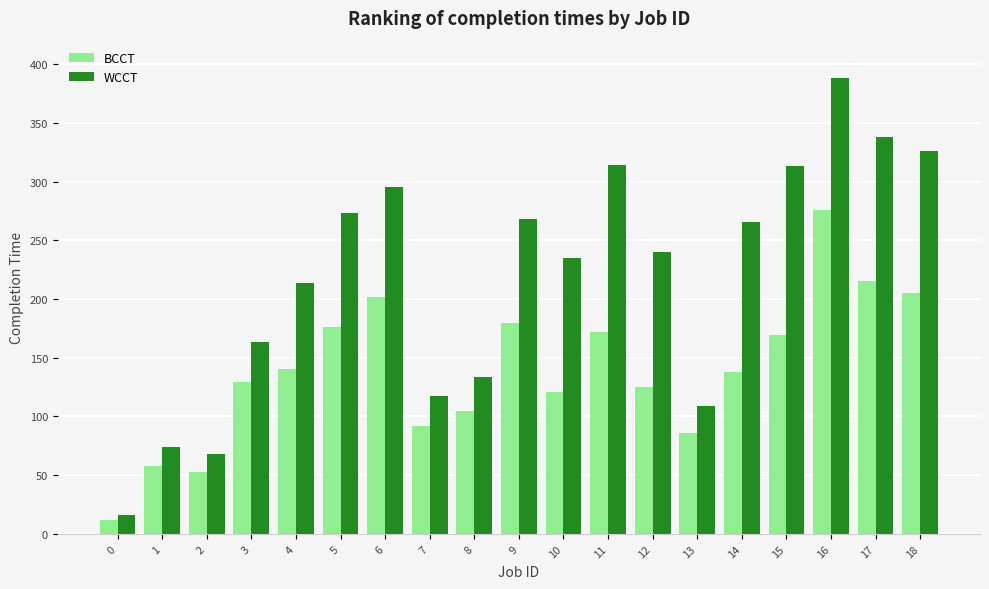

Which series has the largest total across all categories?

WCCT